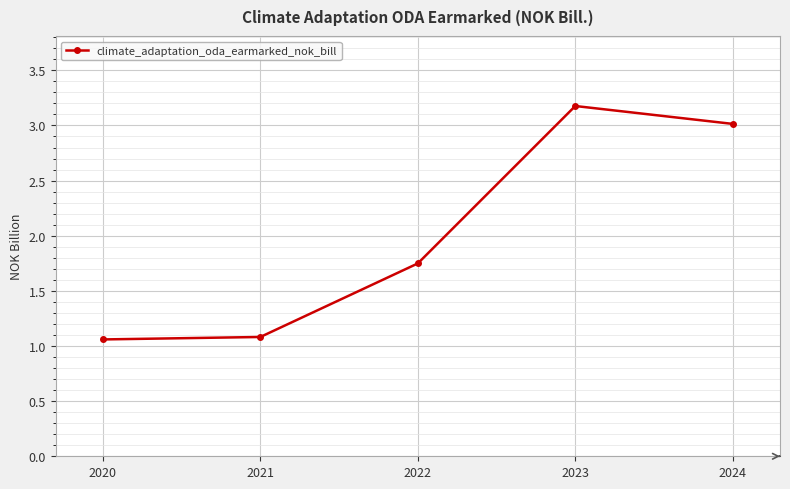

Which category has the highest value across all series?

2023